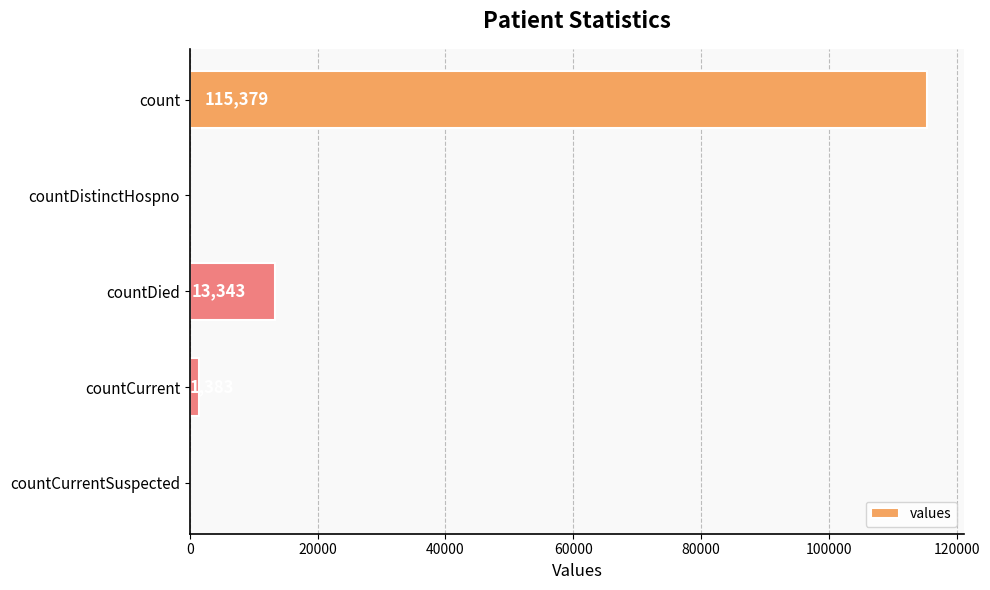

How many distinct data groups are displayed?

1